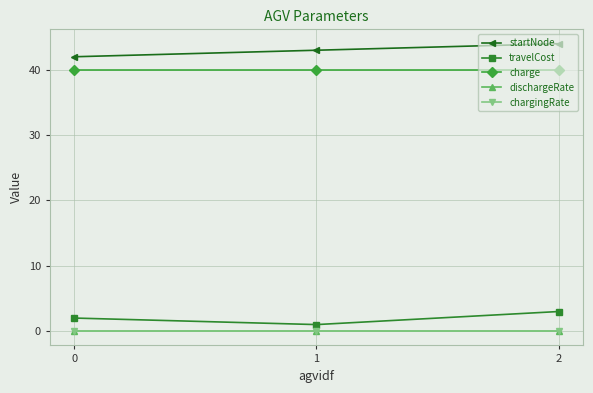

What is the sum of all startNode values?

129.0